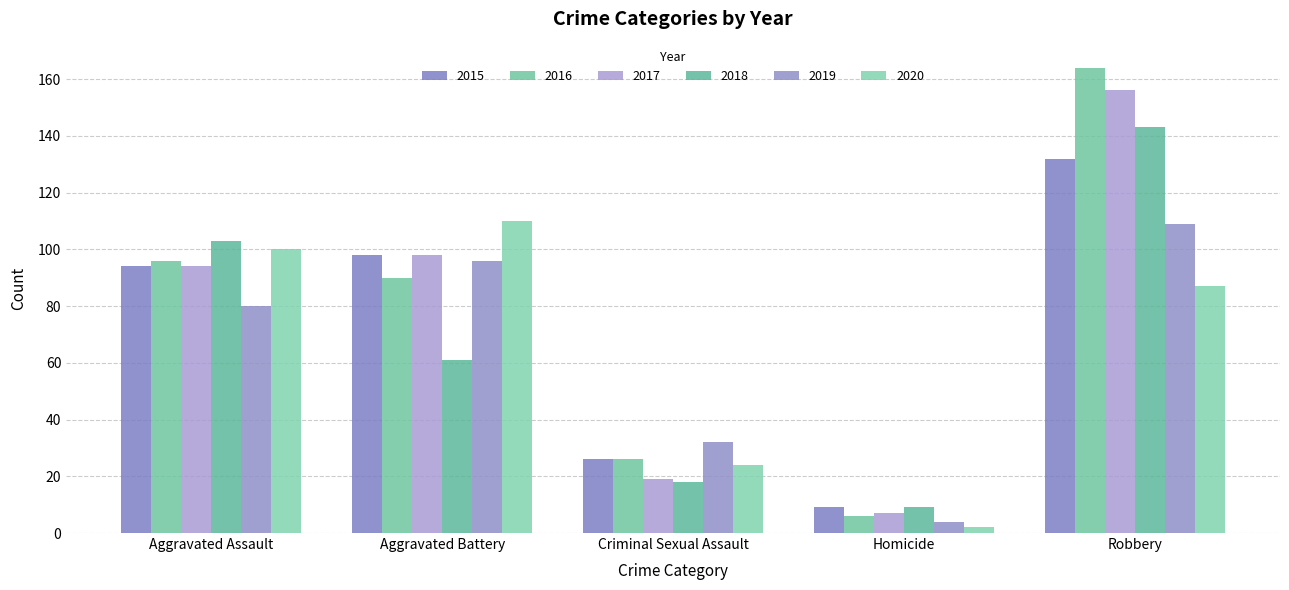

Reading left to right, list all the values displayed in this chart.

2015: Aggravated Assault=94	Aggravated Battery=98	Criminal Sexual Assault=26	Homicide=9	Robbery=132
2016: Aggravated Assault=96	Aggravated Battery=90	Criminal Sexual Assault=26	Homicide=6	Robbery=164
2017: Aggravated Assault=94	Aggravated Battery=98	Criminal Sexual Assault=19	Homicide=7	Robbery=156
2018: Aggravated Assault=103	Aggravated Battery=61	Criminal Sexual Assault=18	Homicide=9	Robbery=143
2019: Aggravated Assault=80	Aggravated Battery=96	Criminal Sexual Assault=32	Homicide=4	Robbery=109
2020: Aggravated Assault=100	Aggravated Battery=110	Criminal Sexual Assault=24	Homicide=2	Robbery=87